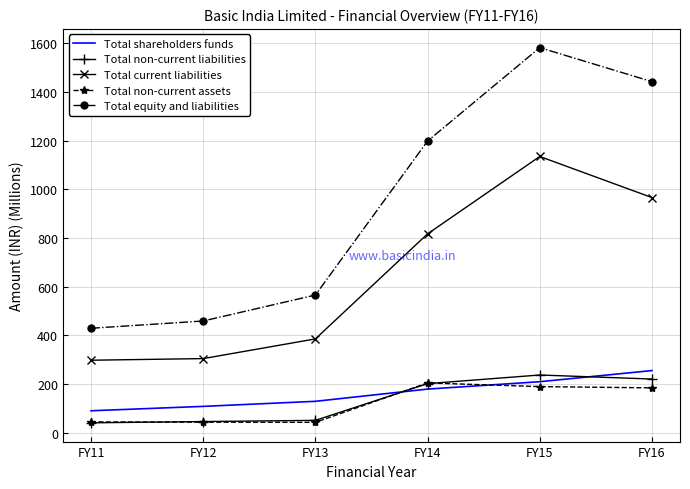

What is the difference between the Total non-current assets values at FY16 and FY11?

139.7